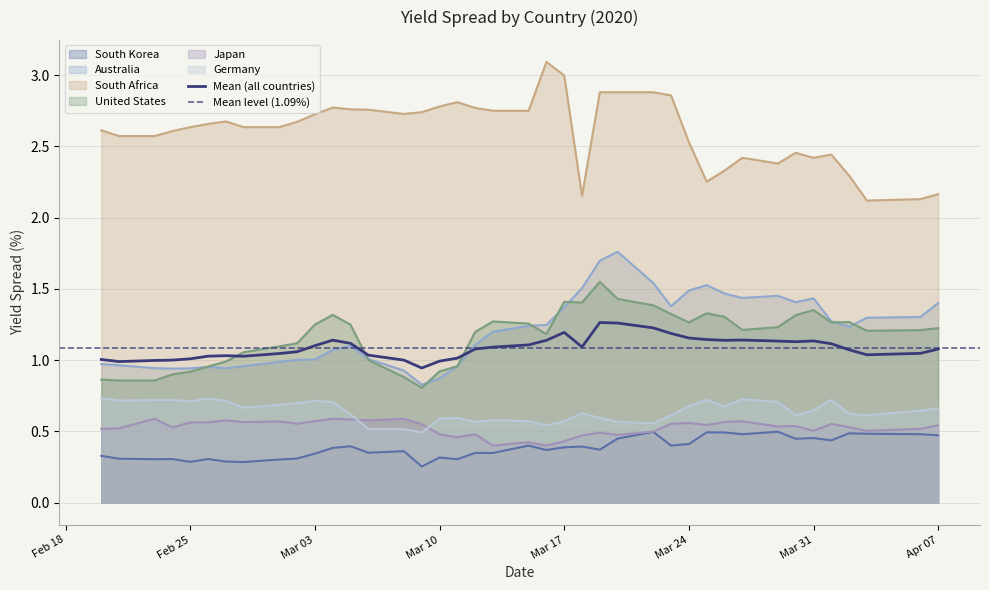

Rank the series at 2020-03-30 from lowest to highest value.

South Korea, Japan, Germany, United States, Australia, South Africa